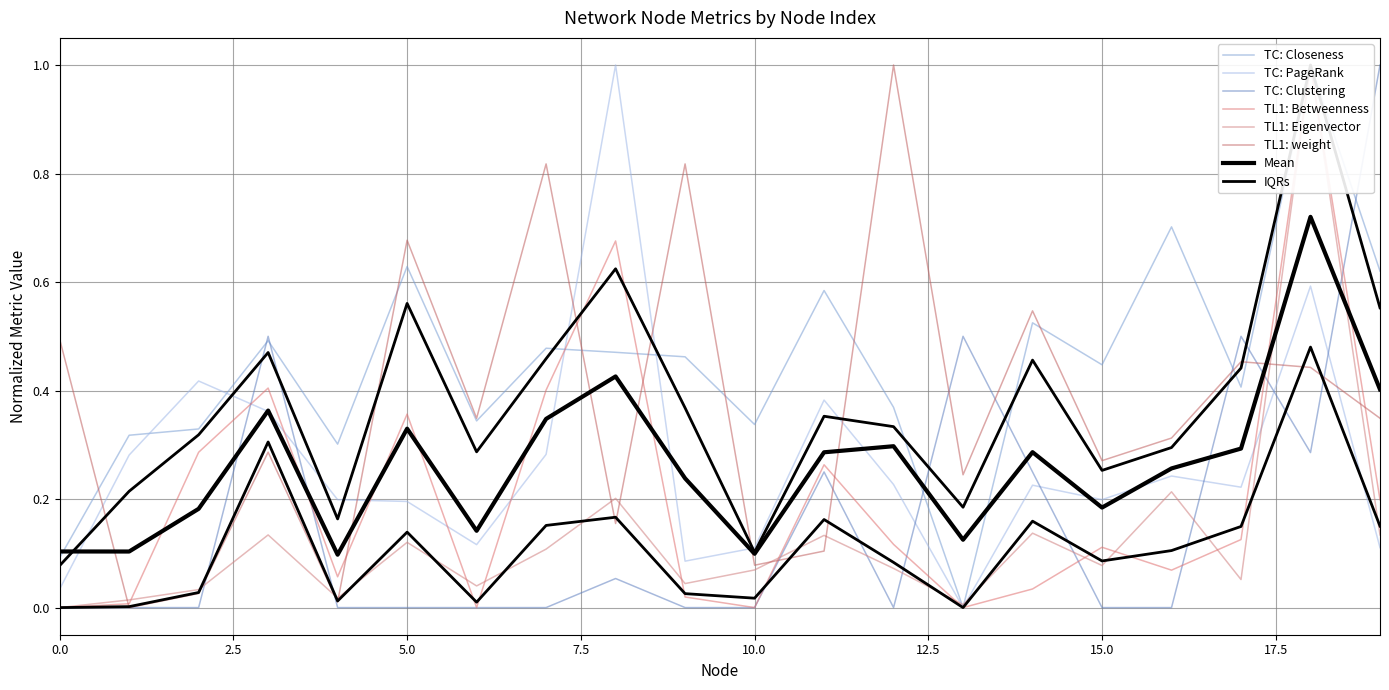

True or false: Eigenvector has more than 2 interior local peaks.

True